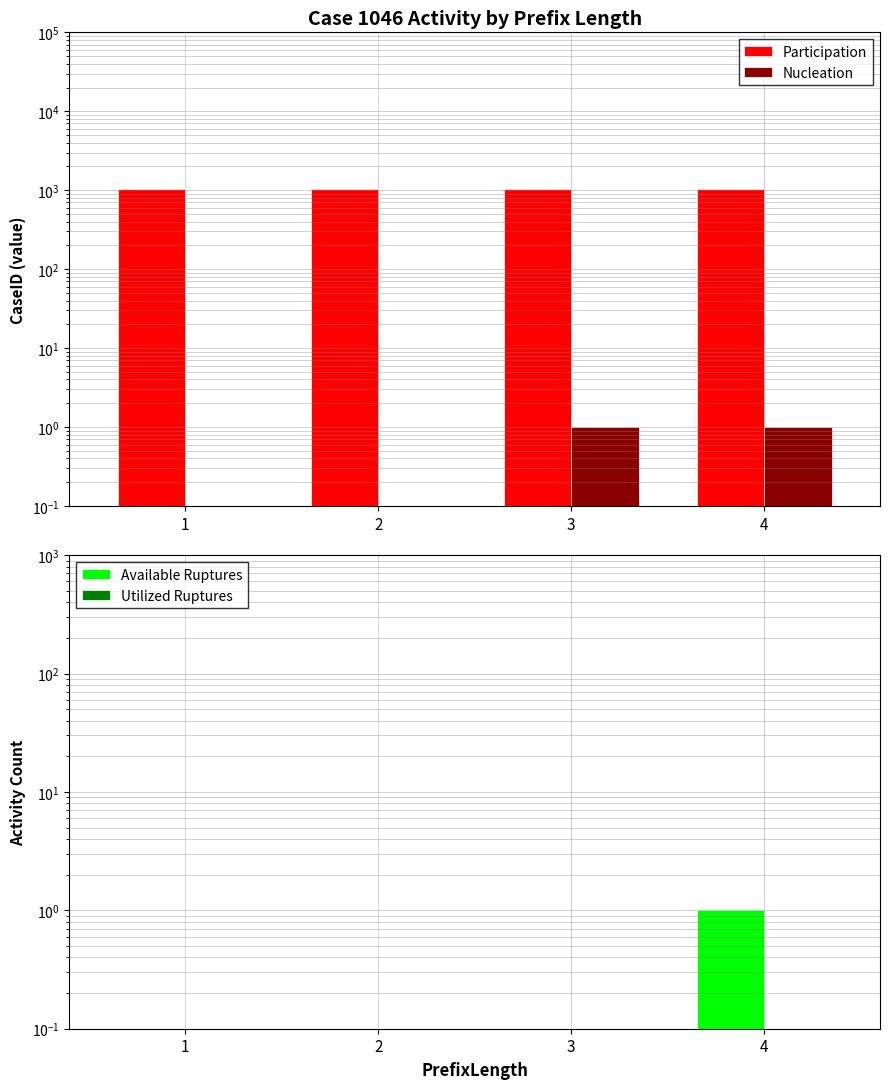

Which series has the largest total across all categories?

Participation